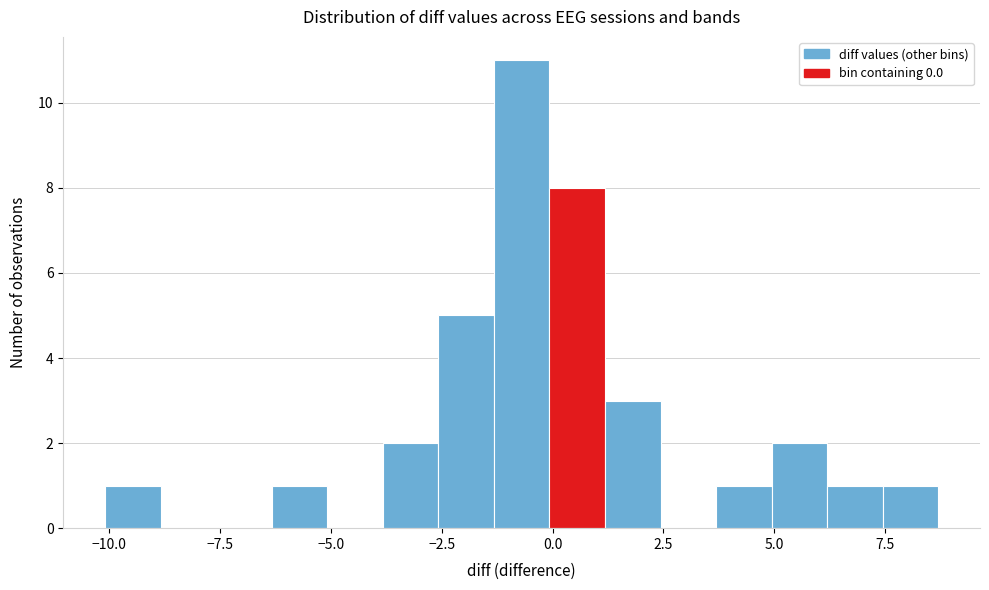

Around what value on the x-axis is the tallest bar? Give the approximate position of its centre, as read against the axis.

-0.5